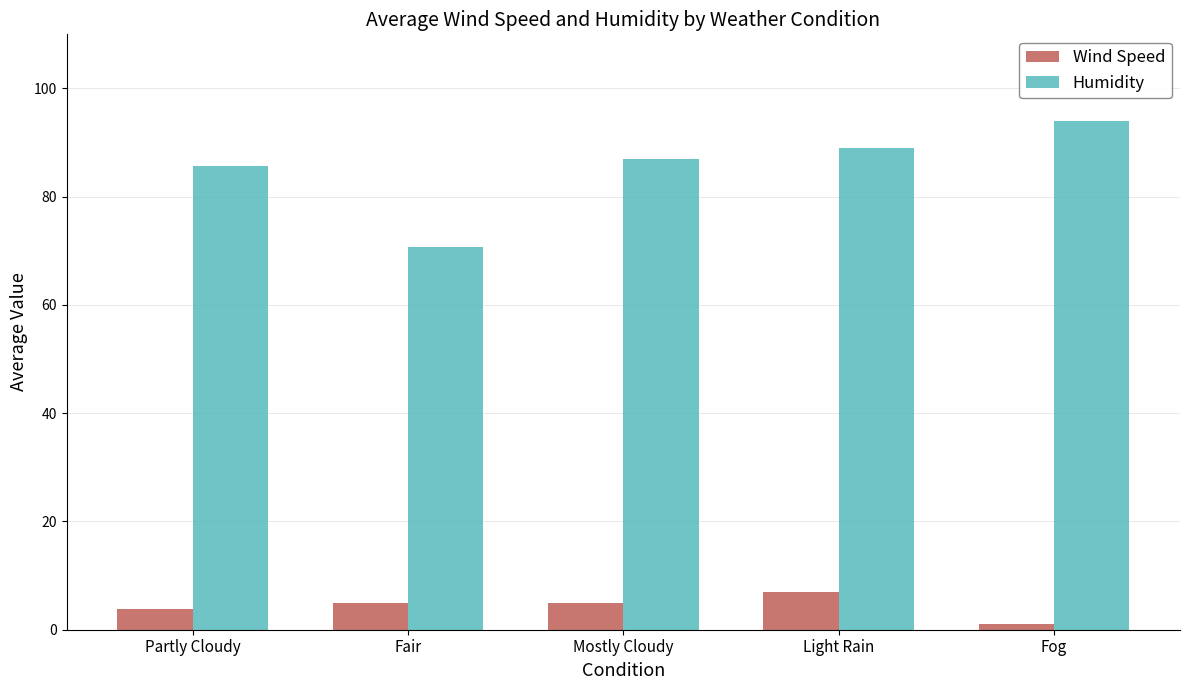

Which series has the largest total across all categories?

Humidity